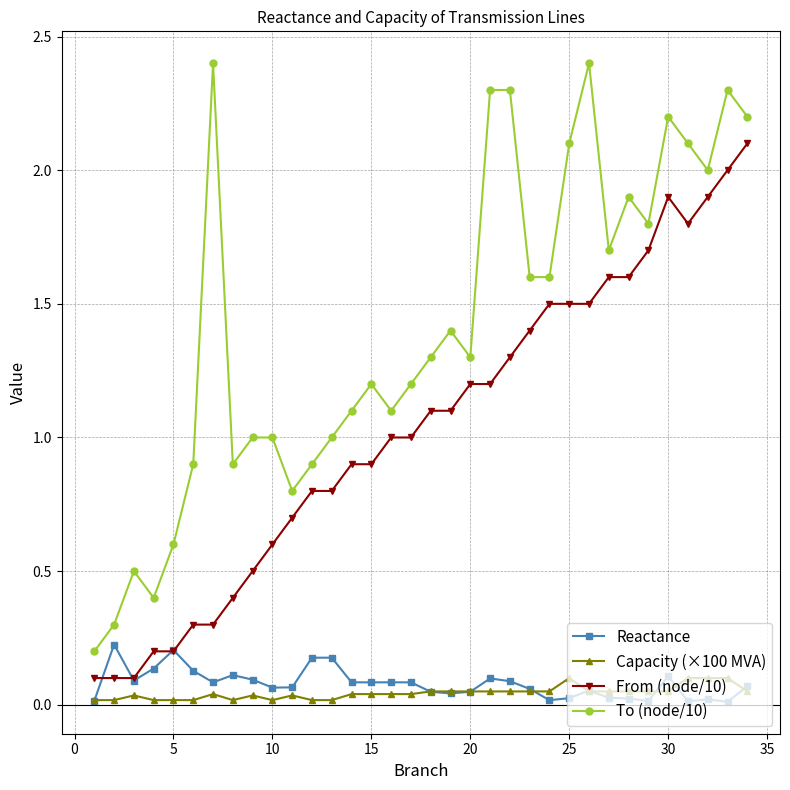

True or false: From (node/10) and Capacity (×100 MVA) intersect in this chart.

False